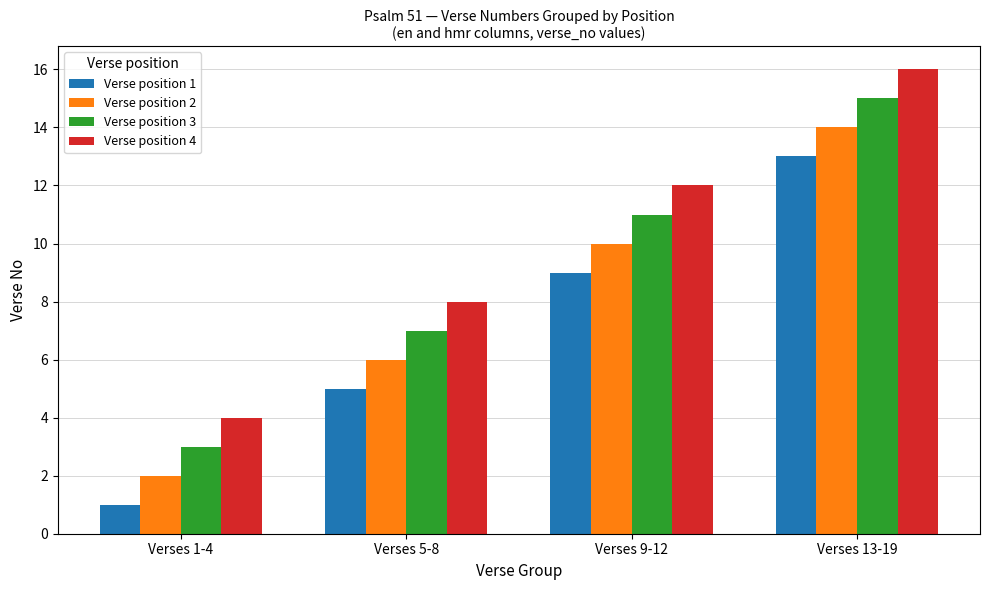

At which category is the sum across all series the highest?

Verses 13-19